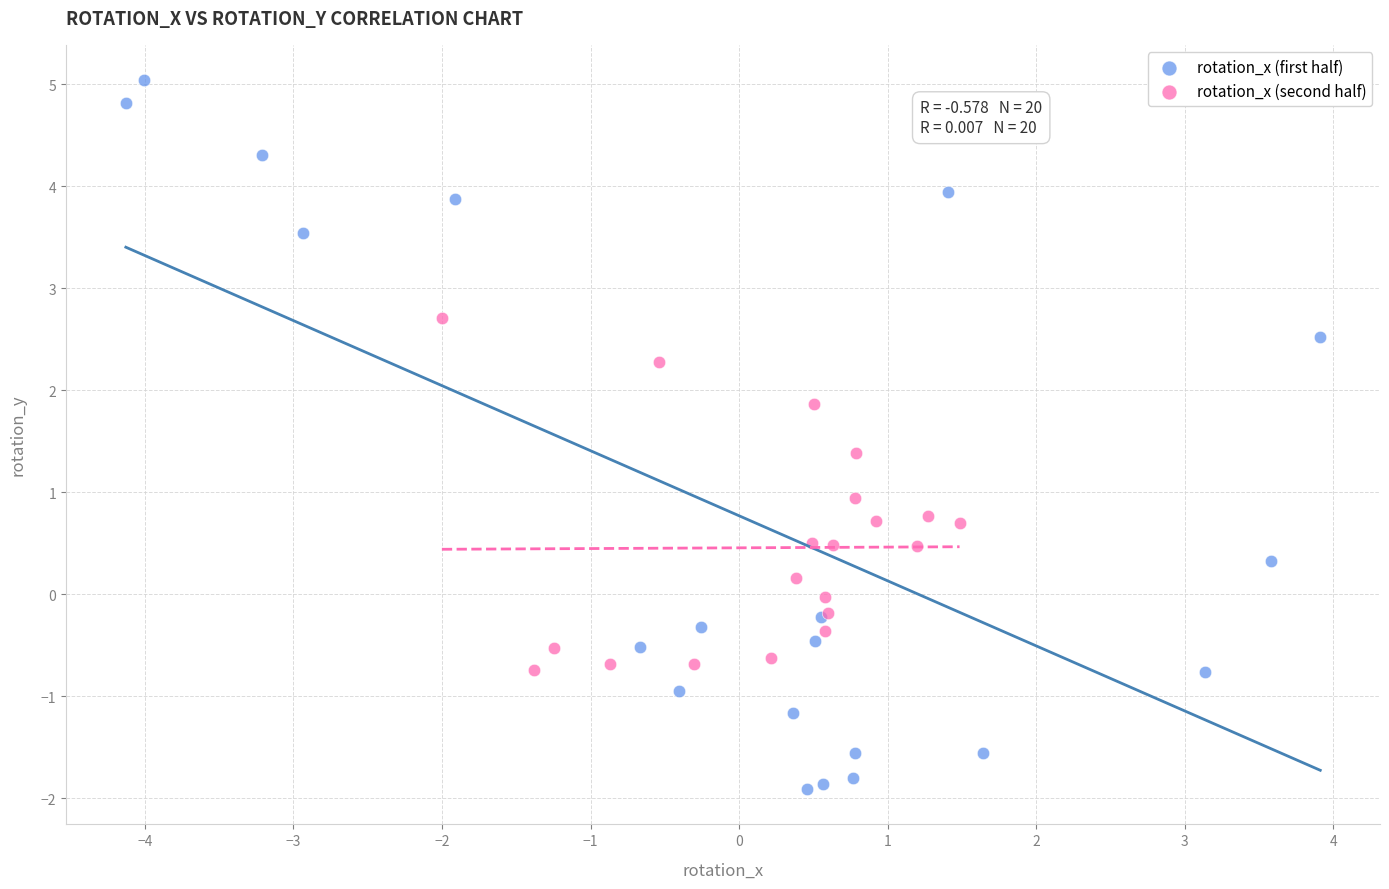

Which series has the largest Y range (max minus min)?

rotation_x (first half)